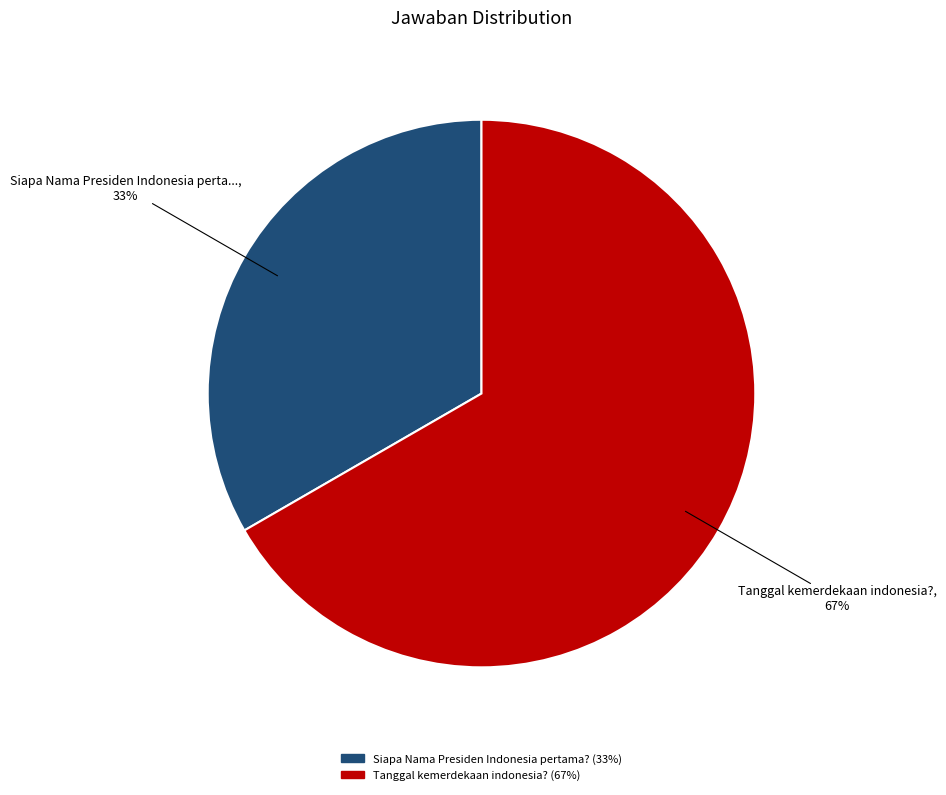

Combined, do Tanggal kemerdekaan indonesia? and Siapa Nama Presiden Indonesia pertama? account for over 50%?

Yes